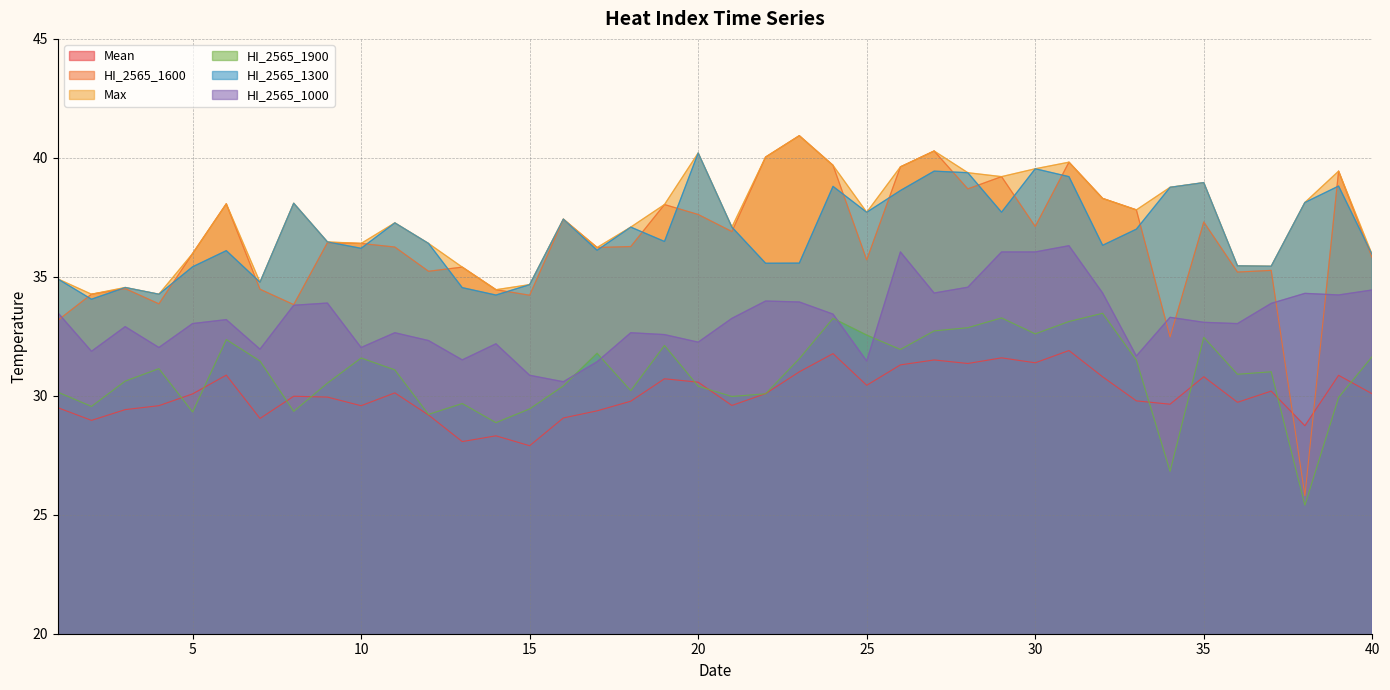

How many interior local peaks does the HI_2565_1900 series have?

11